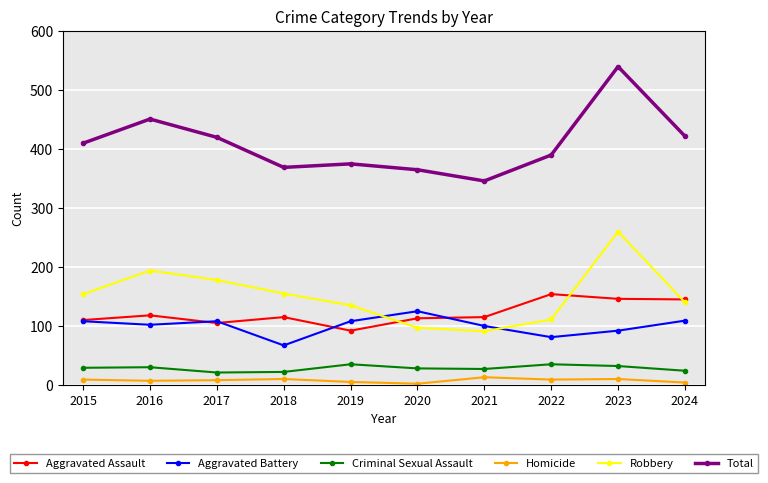

Read the Homicide value at 2023, to the nearest 10.

10